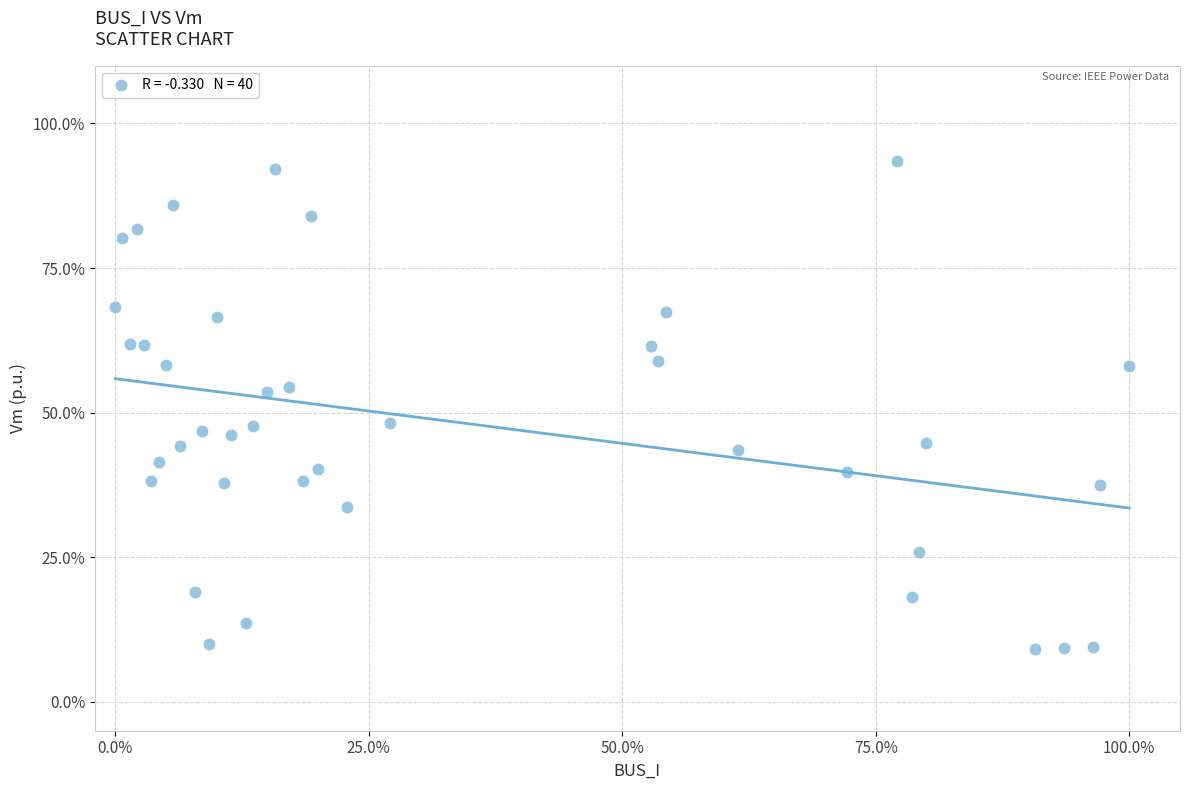

What is the range of X values (max minus min)?

100.0